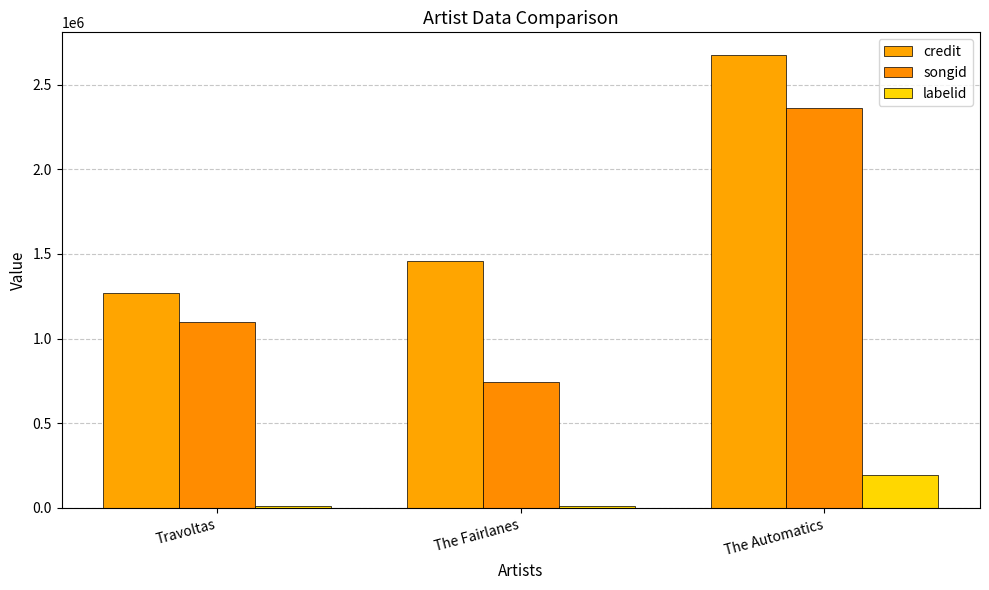

How many bars are there in total?

9